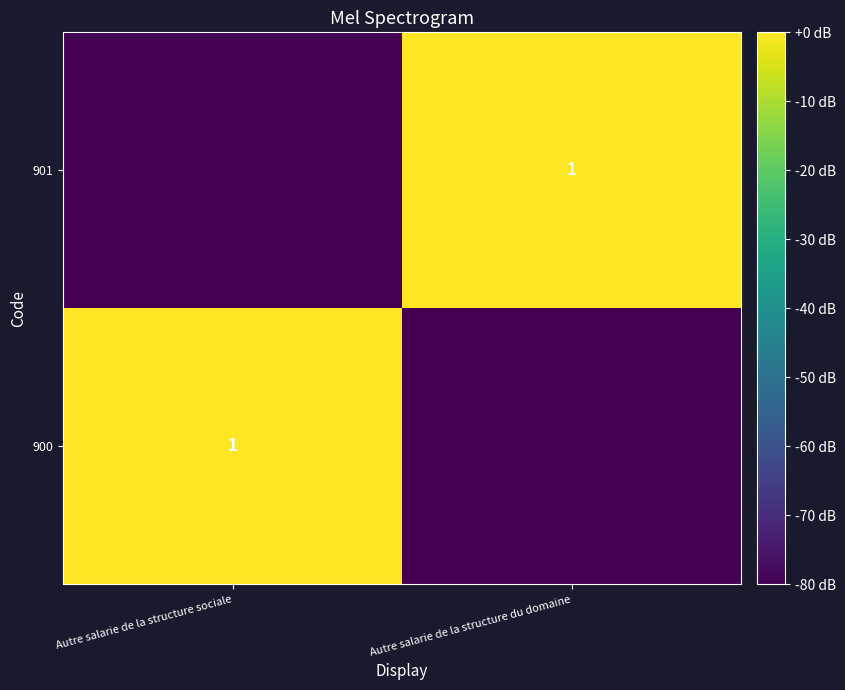

True or false: 901 has a value of -47 at Autre salarie de la structure du domaine.

False